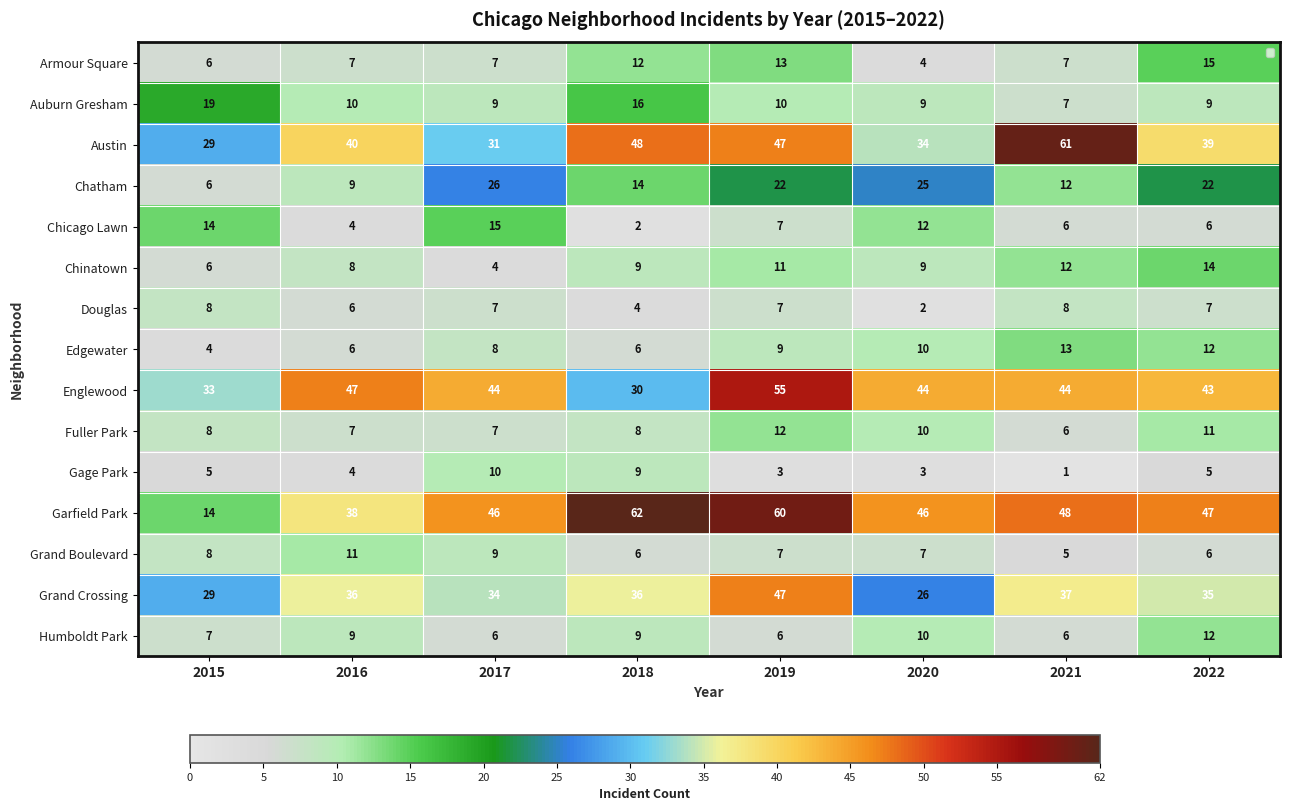

At which category is the sum across all series the highest?

2019